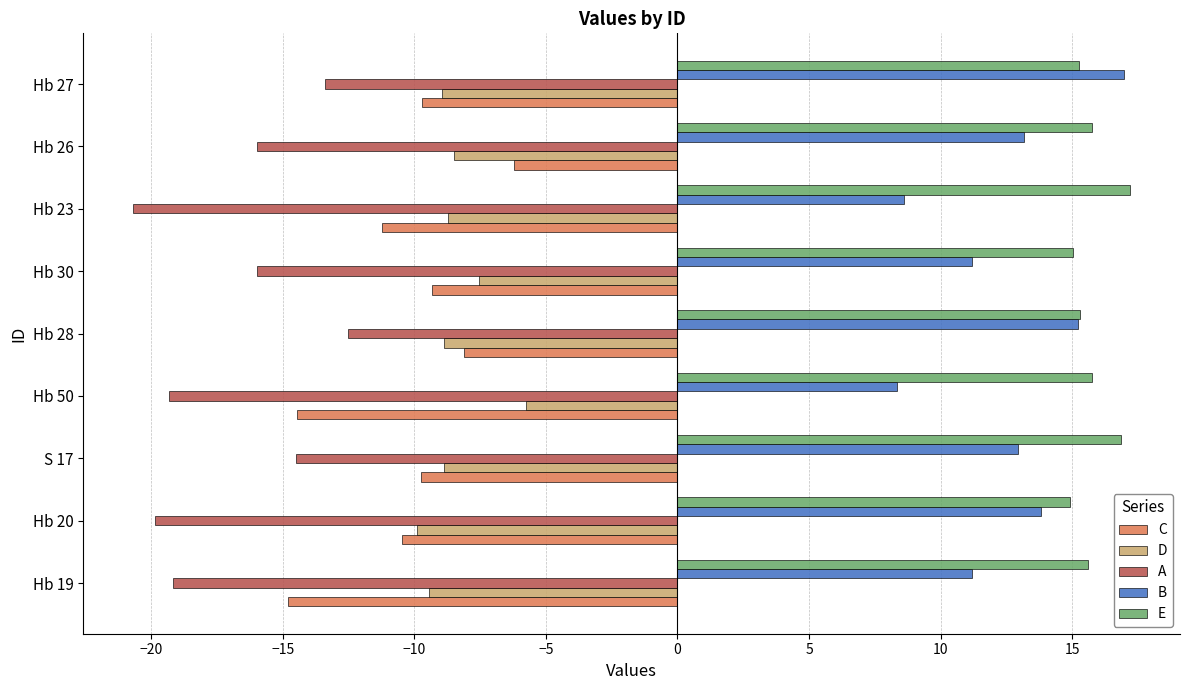

What is the spread (max minus min) of values at Hb 28?

27.8